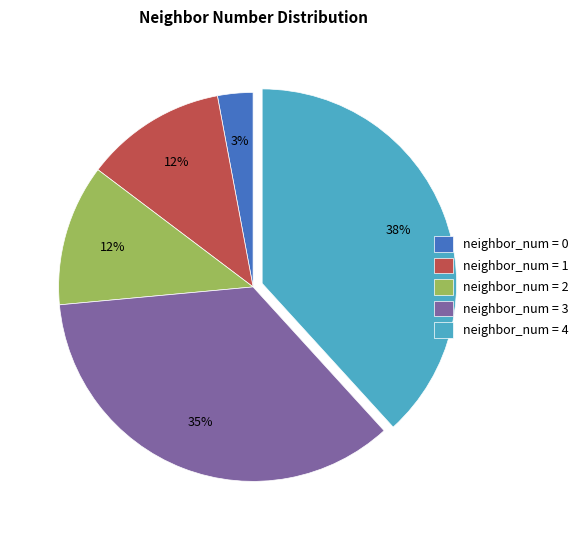

To the nearest percent, what is the difference between the largest and smallest slice percentages?

35%